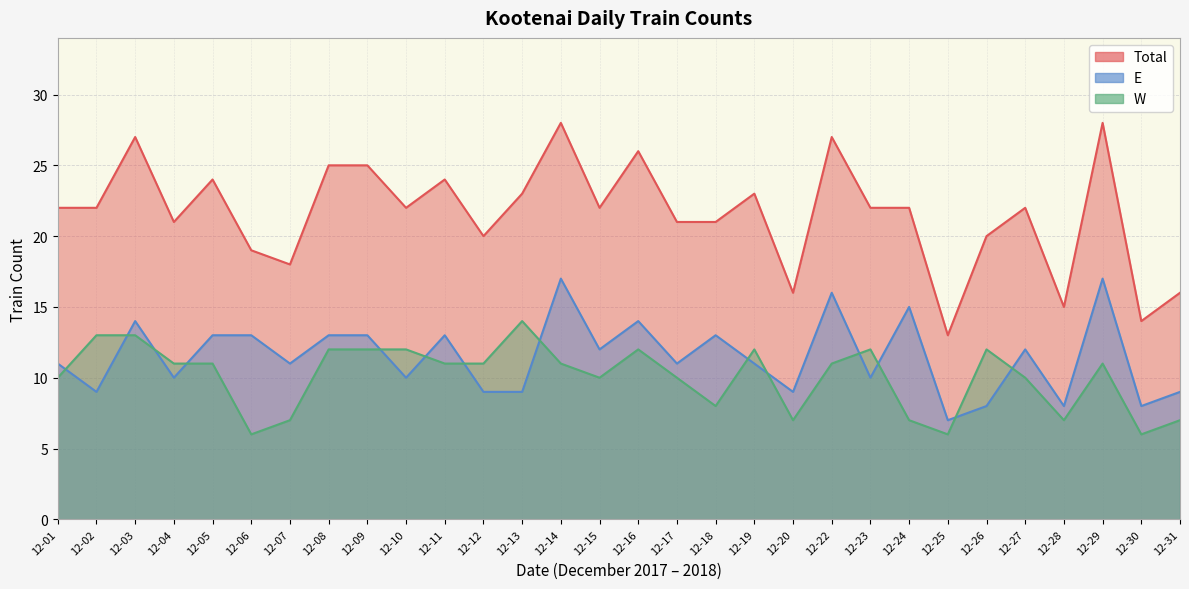

Where does the W series first go above 11?

12-02